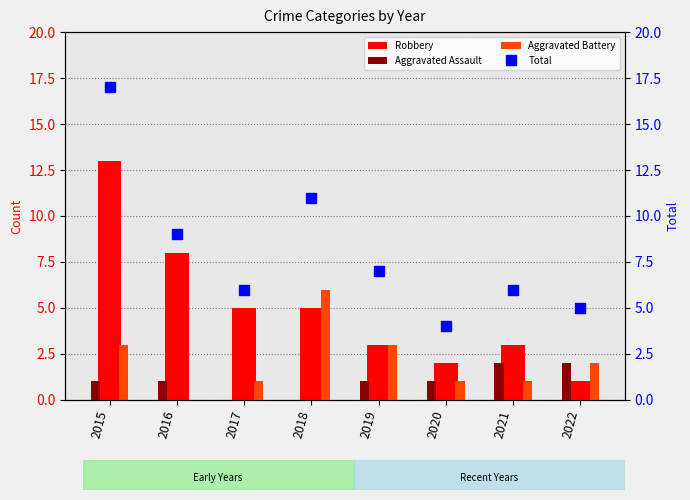

Is it true that Robbery equals 5 at 2018?

True